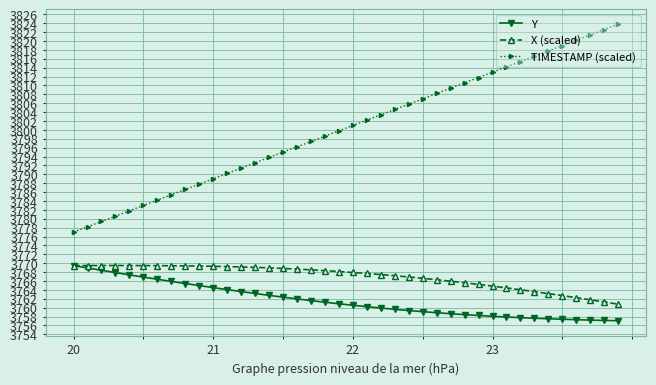

Which series has the largest total across all categories?

TIMESTAMP (scaled)